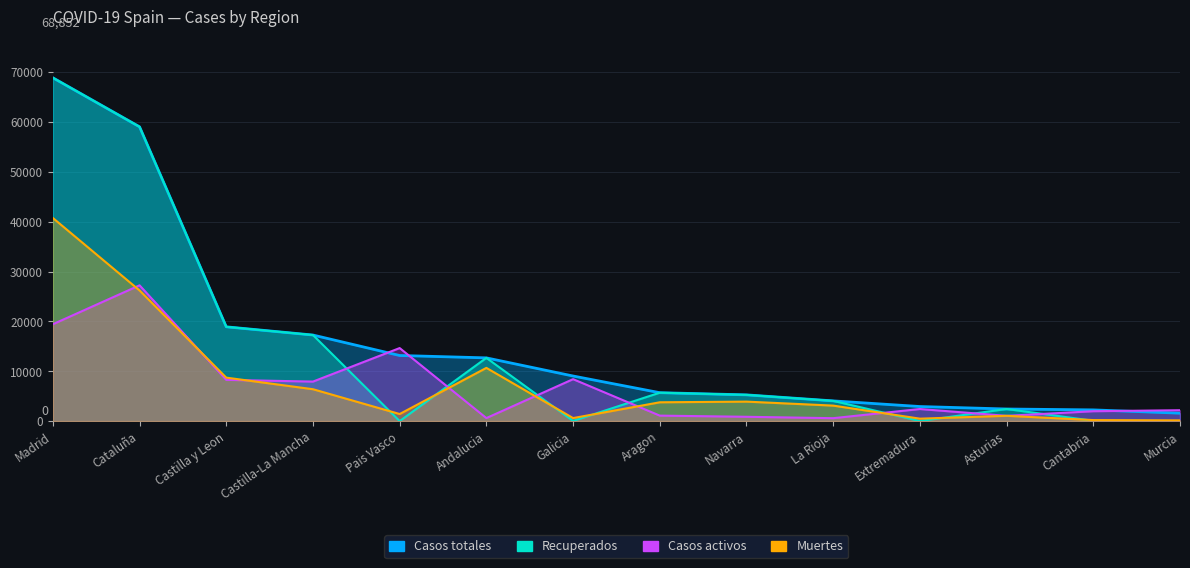

Between Madrid and Pais Vasco, which series saw the biggest shift?

Recuperados